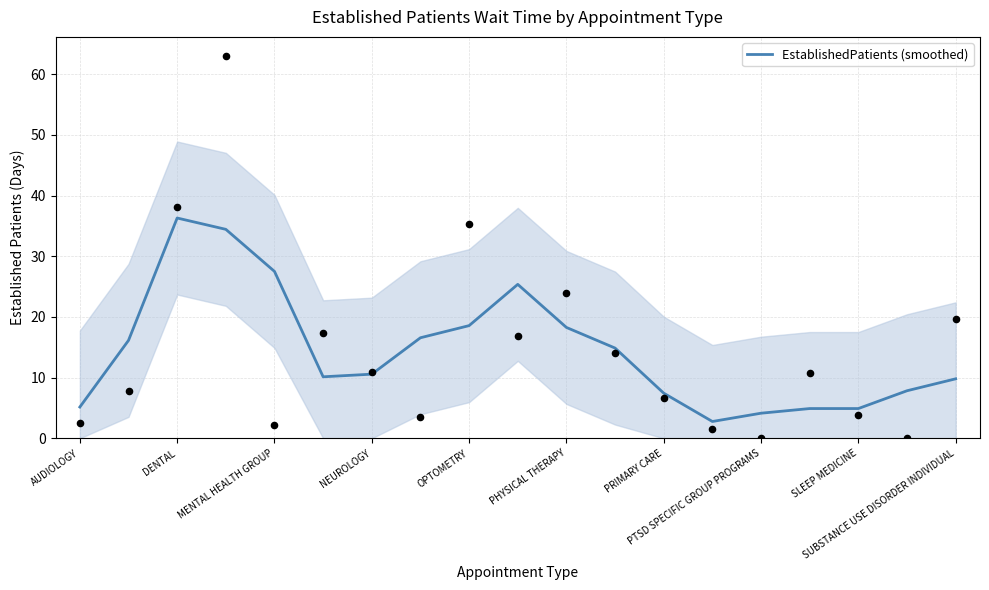

What is the minimum value for EstablishedPatients (smoothed)?

2.8